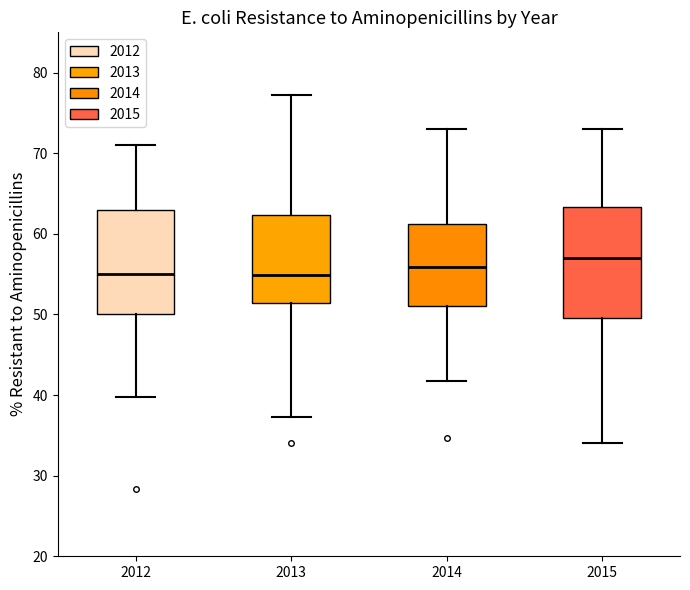

Reading left to right, transcribe this box plot: for each box, give where its median line is, the range the box spans, and where its two whiskers end, as read against the y-axis. The values are not printed on the chart, so give them approximately, as read against the axis.

2012: median 55, box 50 to 63, whiskers 40 to 71
2013: median 55, box 51 to 62, whiskers 37 to 77
2014: median 56, box 51 to 61, whiskers 42 to 73
2015: median 57, box 50 to 63, whiskers 34 to 73